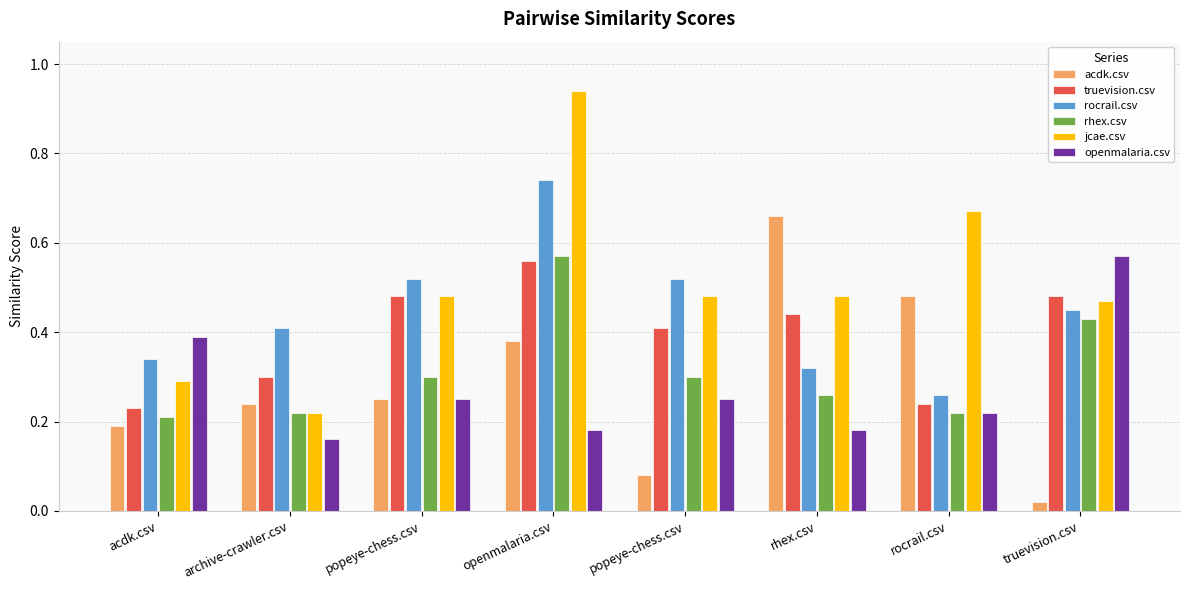

True or false: openmalaria.csv has a value of 0.2 at openmalaria.csv.

True